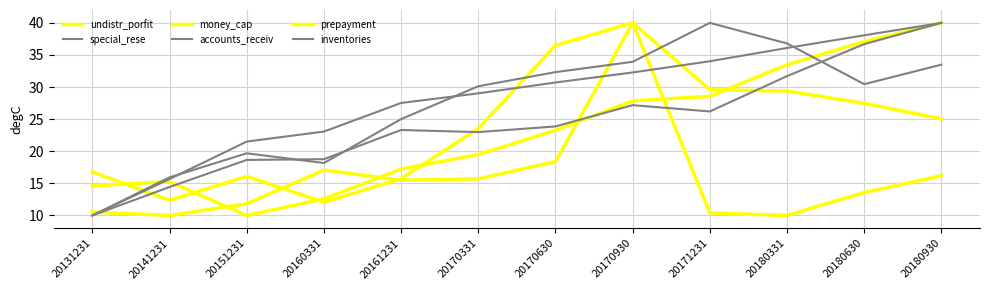

Between 20151231 and 20170930, which series saw the biggest shift?

money_cap